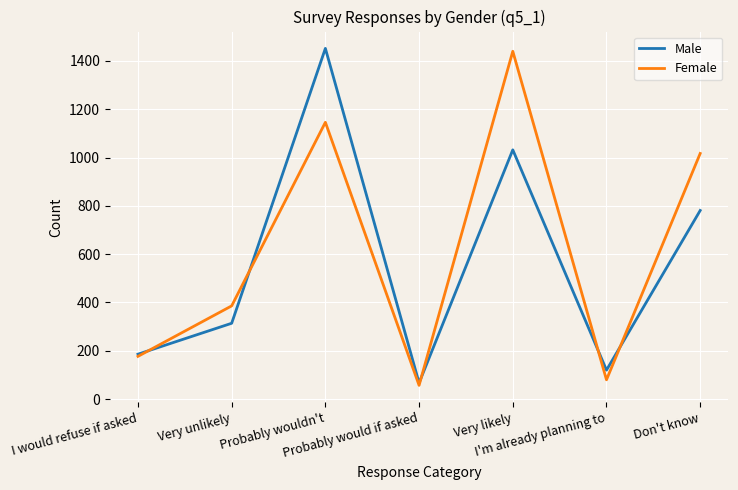

At Don't know, list the series in order from smallest to largest.

Male, Female